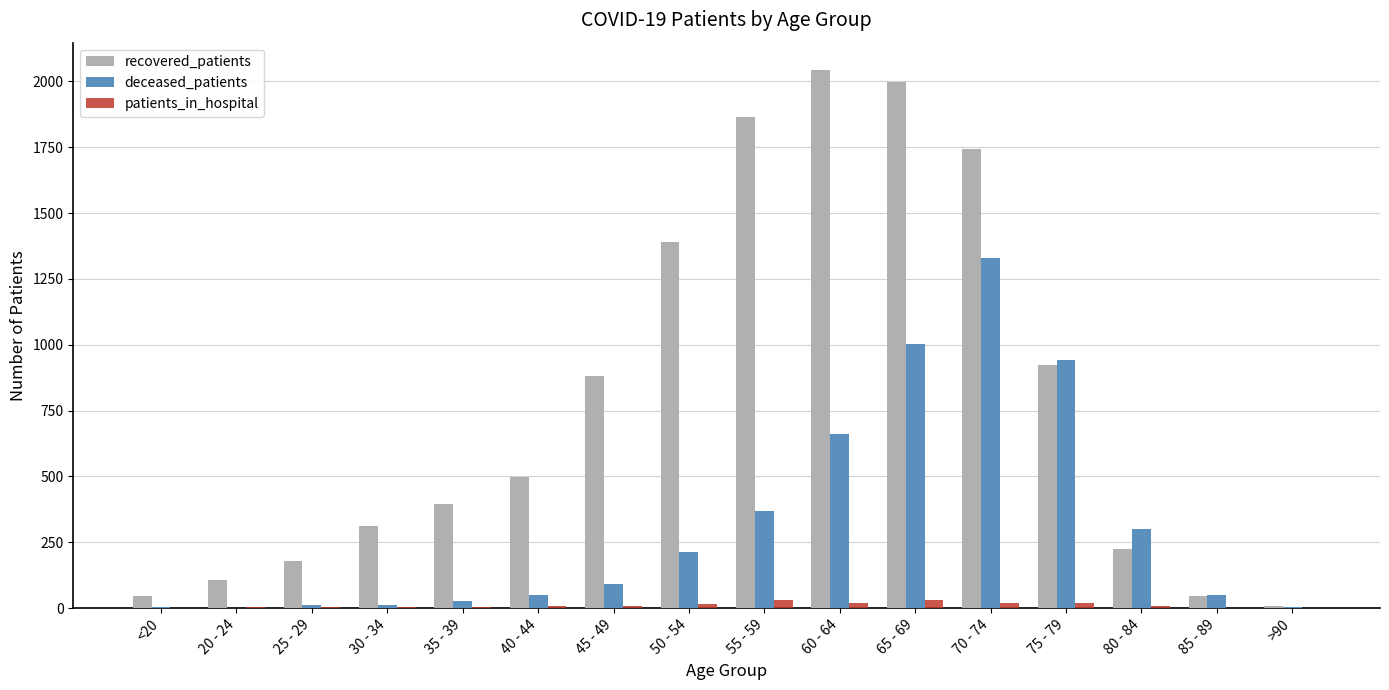

What is the maximum value for recovered_patients?

2045